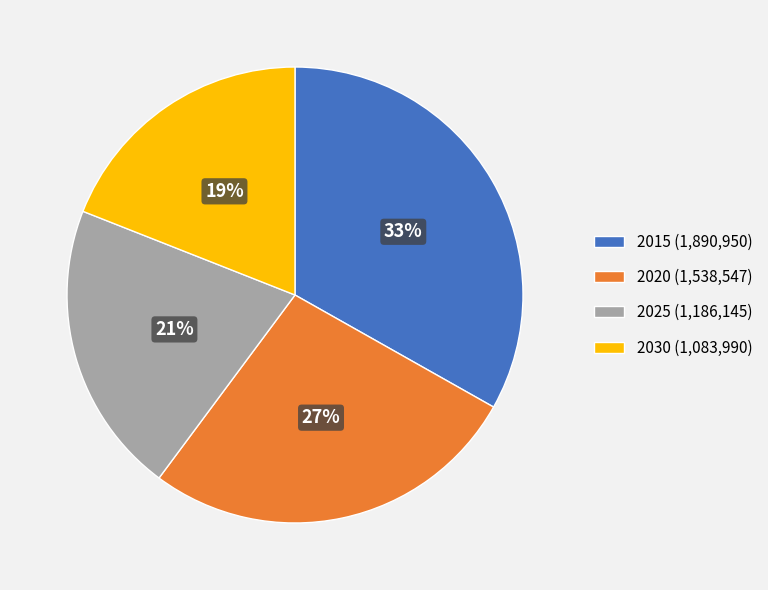

Does 2015 represent more than half of the total?

No